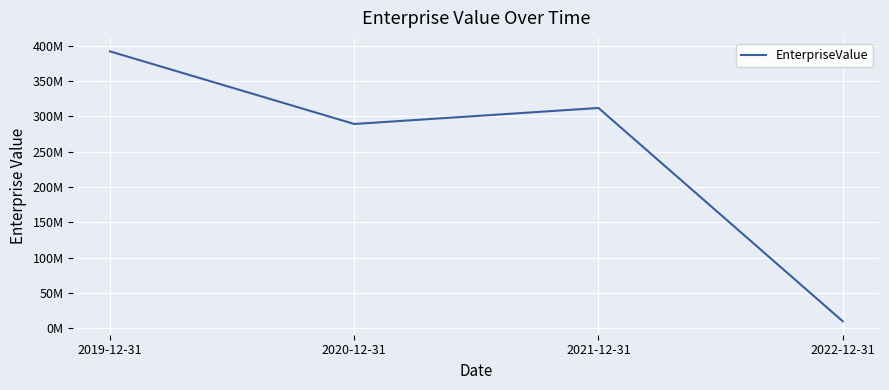

Does the chart have visible grid lines?

Yes